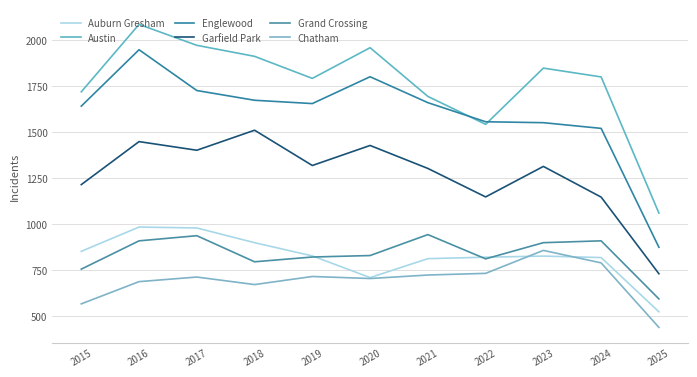

Reading left to right, list all the values displayed in this chart.

Auburn Gresham: 851	983	978	898	826	708	811	819	825	817	522
Austin: 1719	2086	1972	1912	1792	1959	1694	1542	1848	1800	1059
Englewood: 1641	1948	1726	1673	1655	1801	1660	1556	1551	1520	873
Garfield Park: 1214	1448	1401	1510	1318	1427	1302	1147	1313	1146	729
Grand Crossing: 754	908	936	794	820	828	942	810	898	908	592
Chatham: 565	686	711	670	714	703	722	731	856	788	437